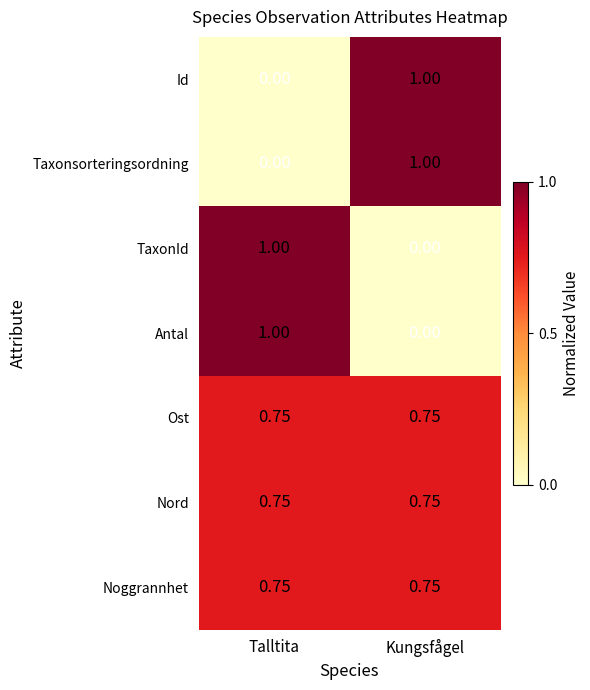

Where is TaxonId nearest to the value 0?

Kungsfågel